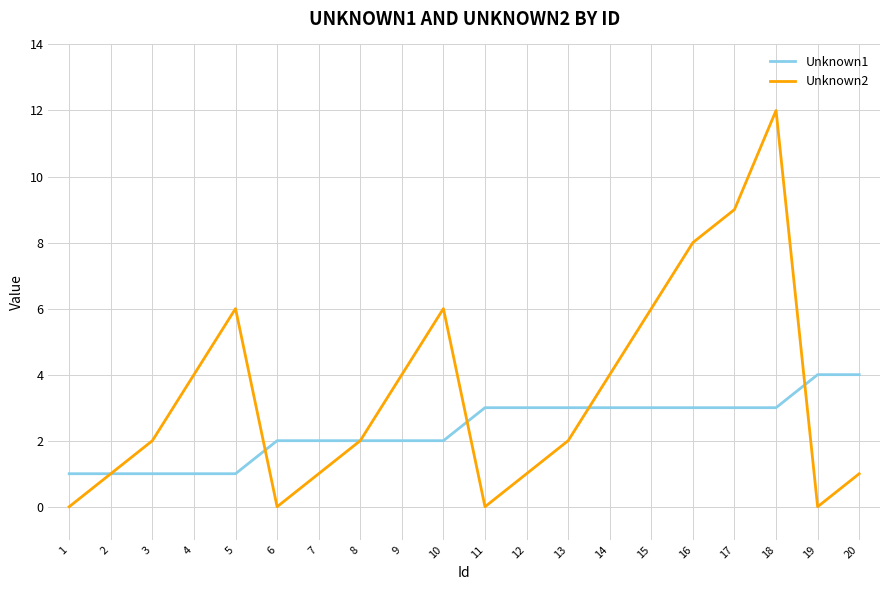

The Unknown2 series shows 4 at 4. True or false?

True